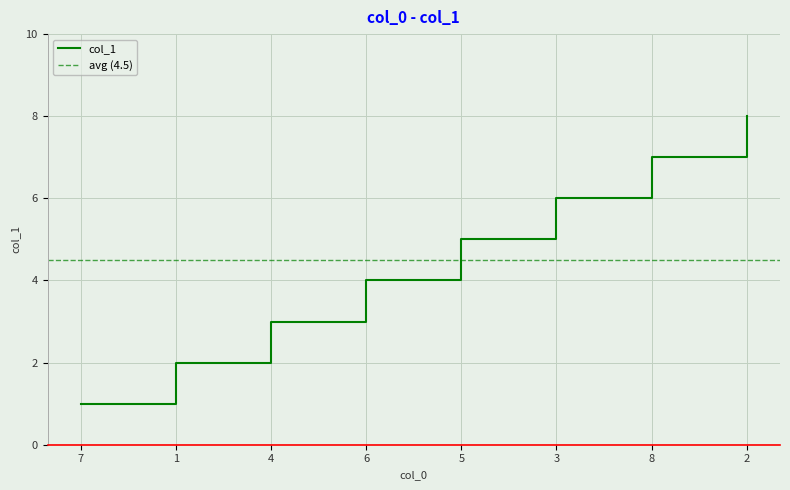

What position from the left is 1?

2